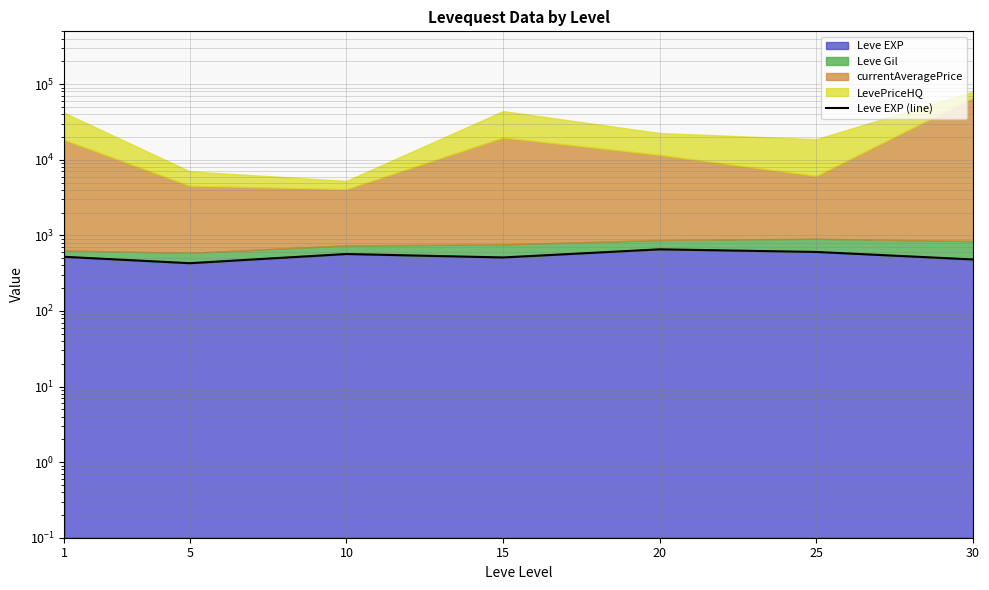

Reading right to left, list all the values displayed in this chart.

480.0	603.3	653.3	510.0	566.7	428.3	520.0